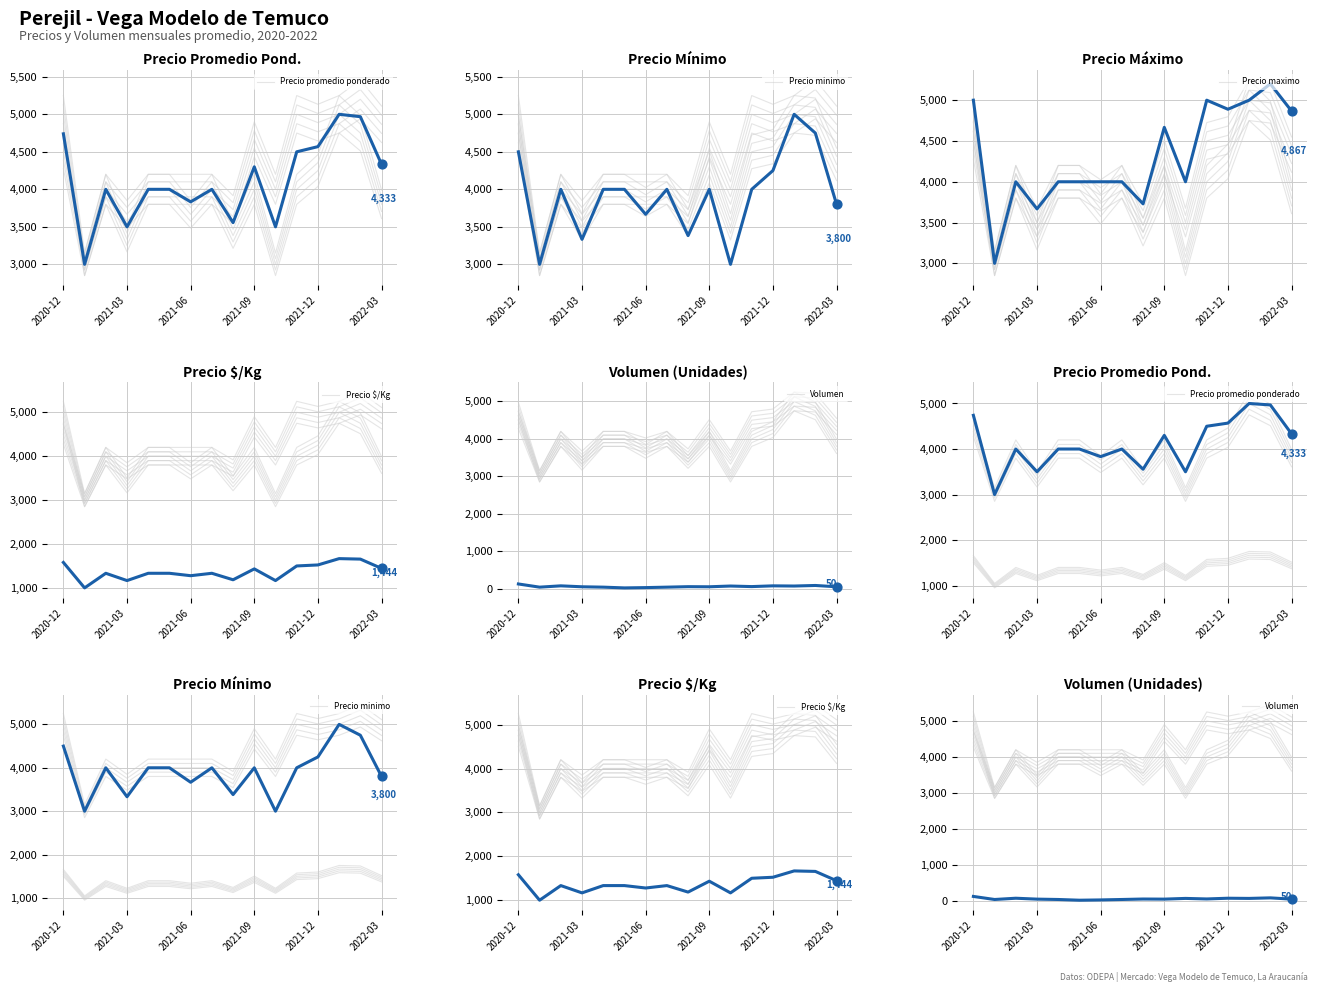

Which series has the largest Y range (max minus min)?

Precio maximo